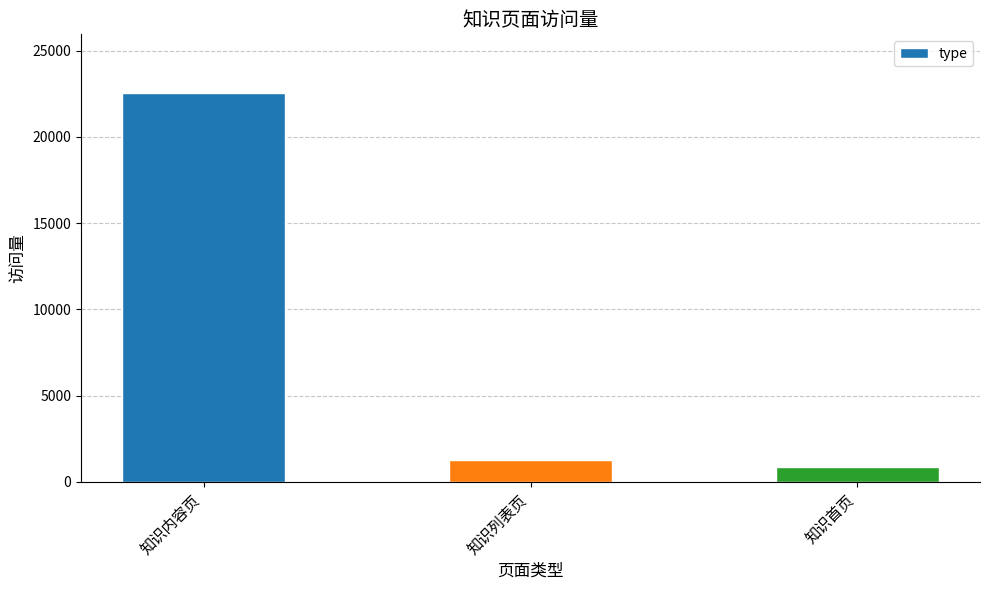

What is the label of the 2nd bar from the left?

知识列表页